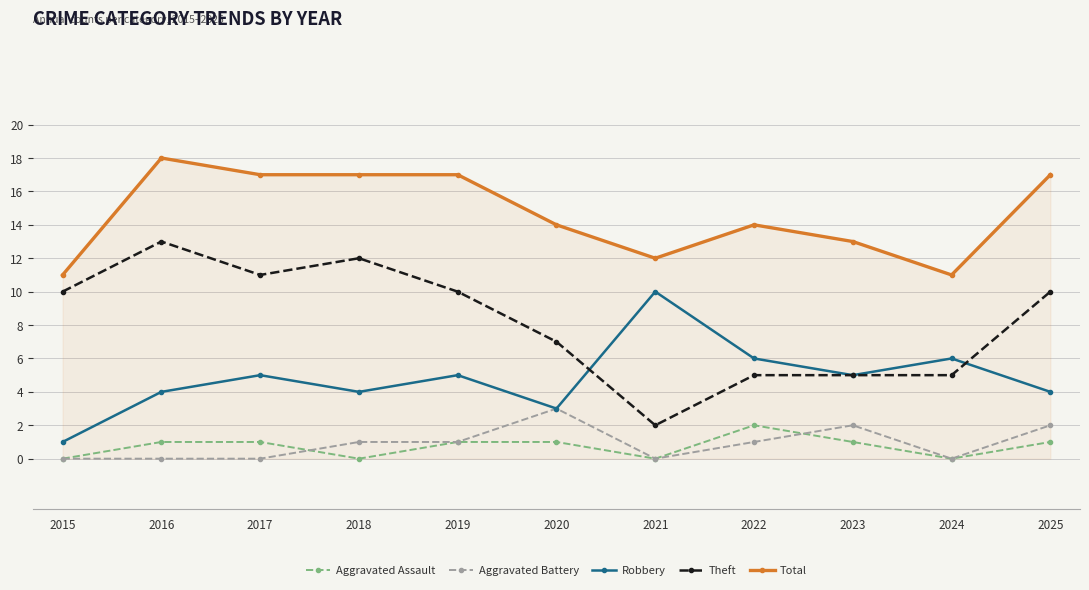

List the series in order of their peak value, lowest first.

Aggravated Assault, Aggravated Battery, Robbery, Theft, Total